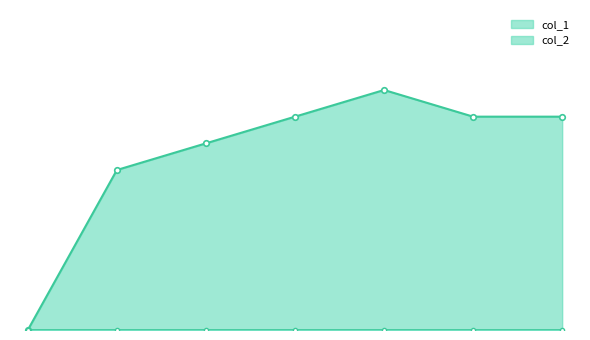

Is it true that the value at 1405343680 is 4?

False